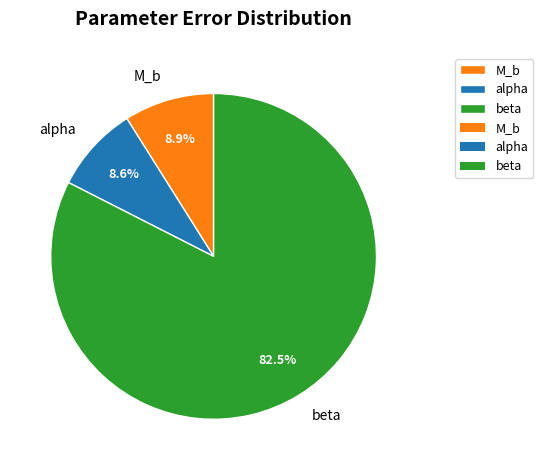

The alpha slice represents 9% of the pie. True or false?

True